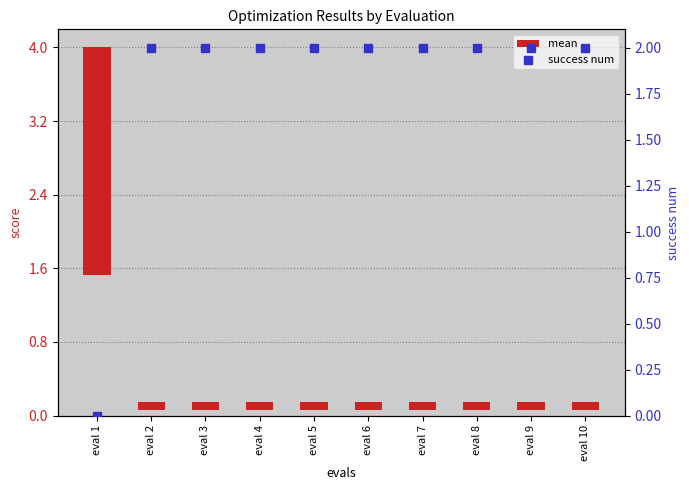

Which series has the widest spread of Y values?

mean